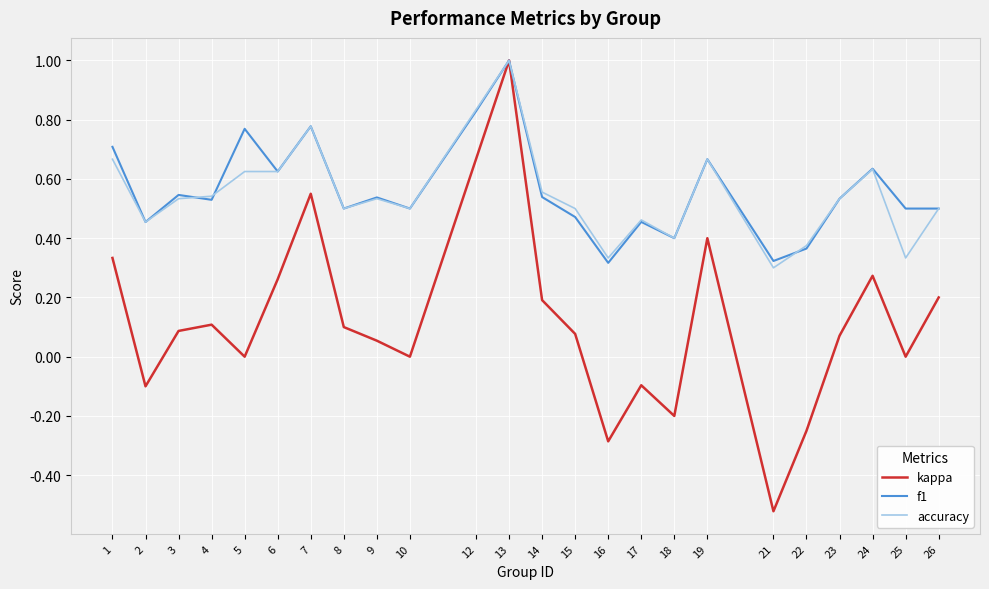

What are all the series names shown in the legend?

kappa, f1, accuracy